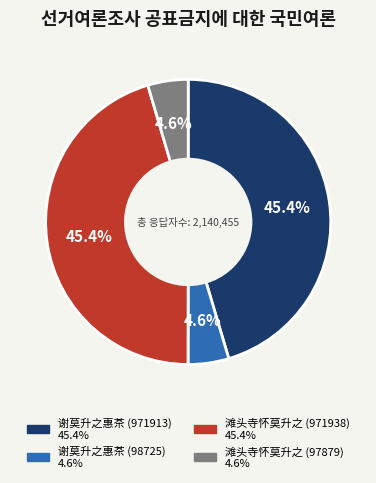

What percentage do 谢莫升之惠茶 (971913) and 谢莫升之惠茶 (98725) together represent?

50.0%